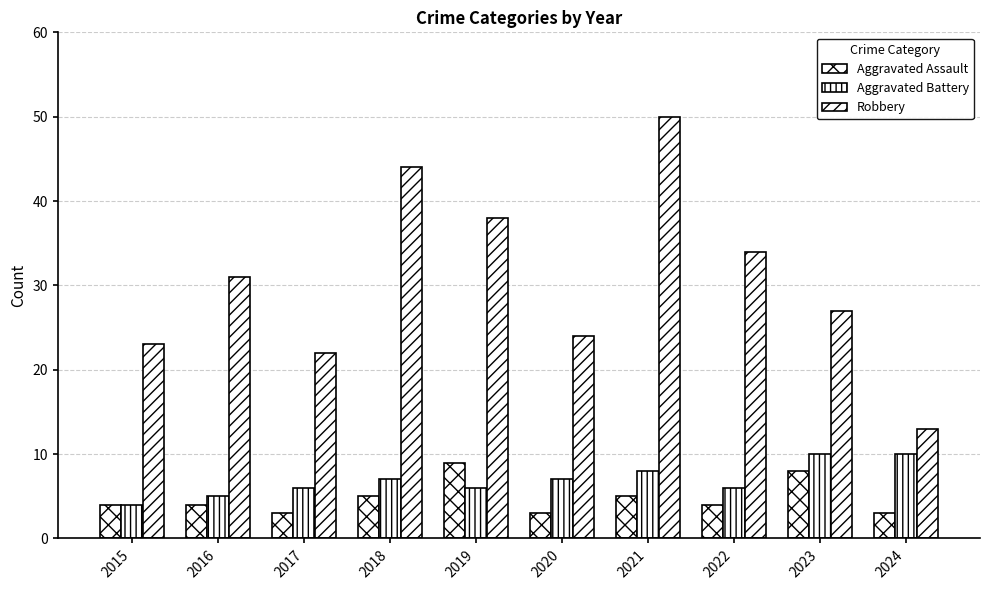

At how many categories does at least one series exceed 29?

5